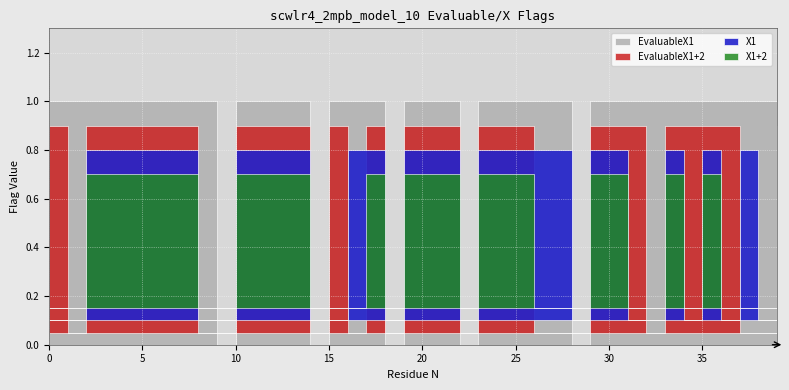

How many X1 values are between 0 and 1?

40